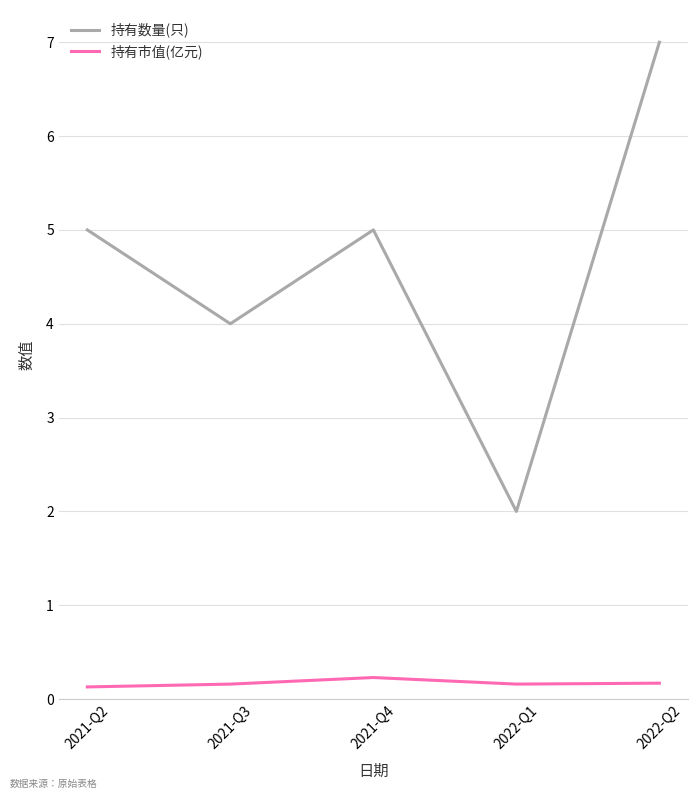

At which category is the sum across all series the highest?

2022-Q2